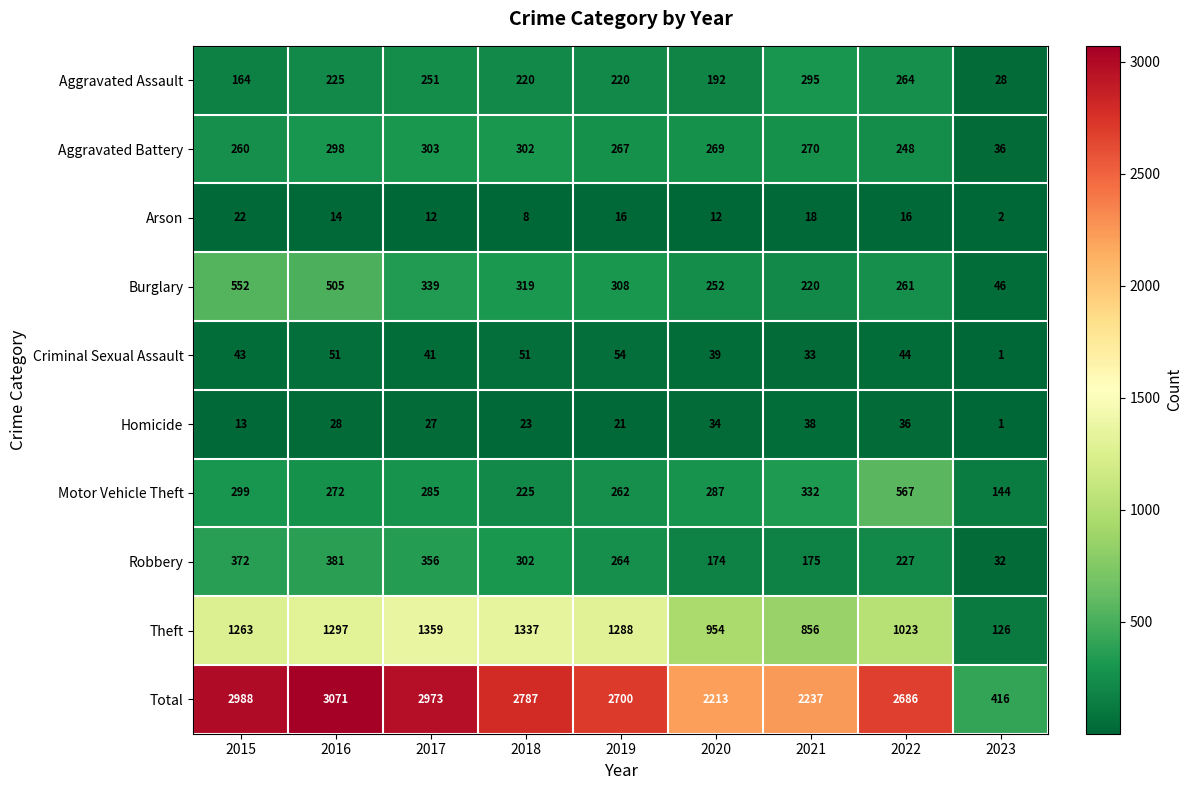

What is the spread (max minus min) of values at 2016?

3057